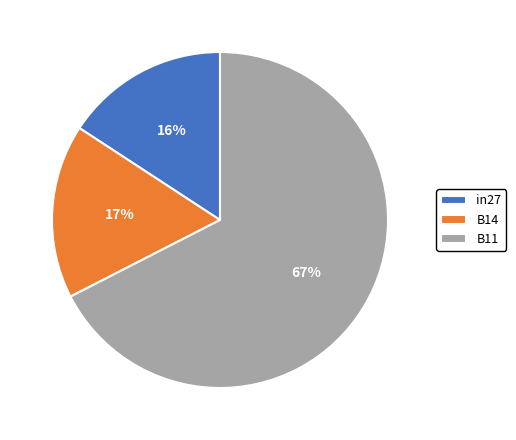

To the nearest percent, what portion does B11 represent?

67%